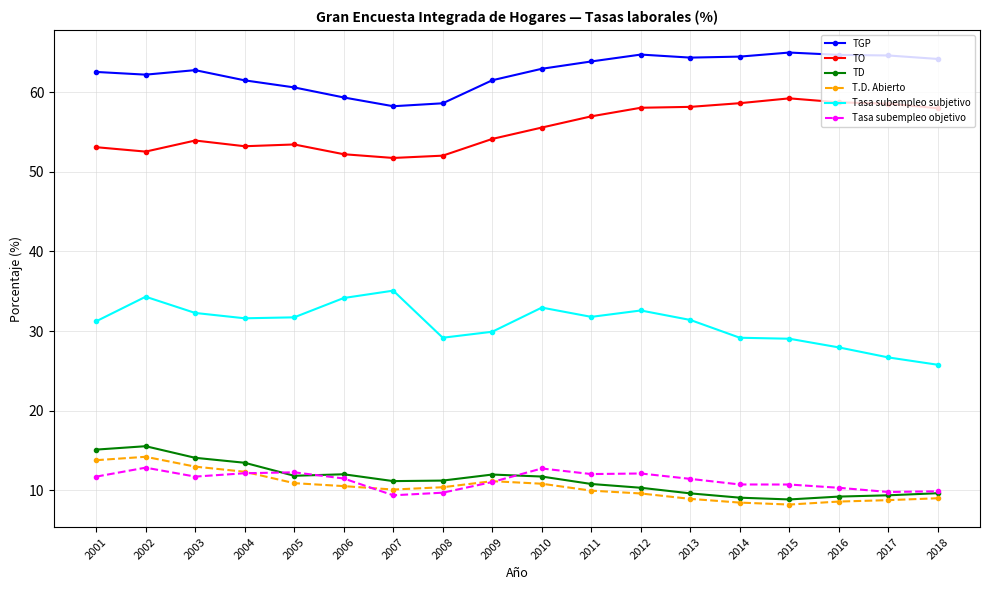

True or false: T.D. Abierto and TO cross at least once.

False